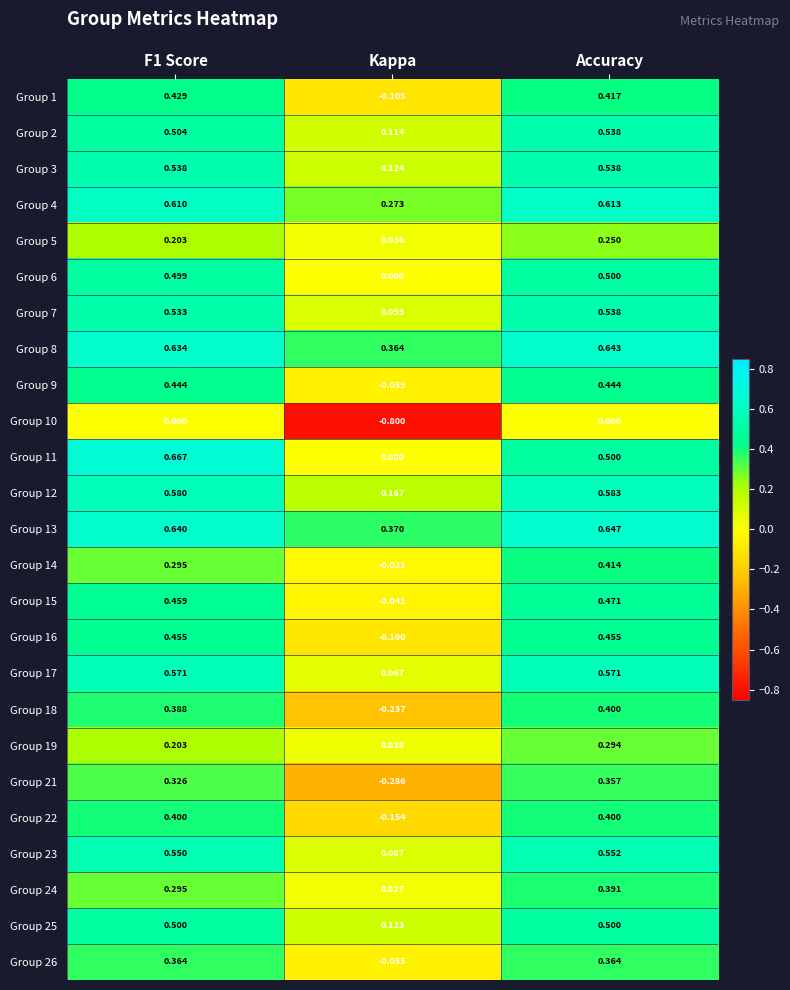

Is the value of Group 24 at Accuracy greater than the value of Group 21 at Kappa?

Yes